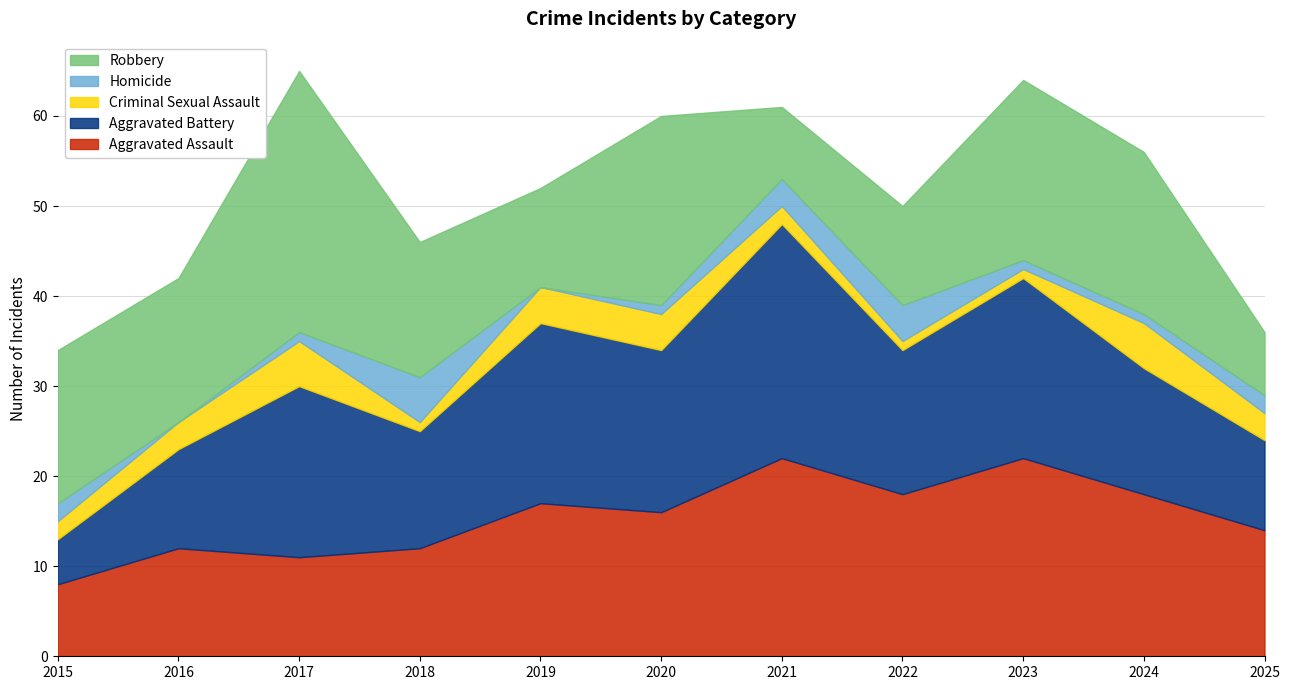

What is the spread (max minus min) of values at 2018?

14